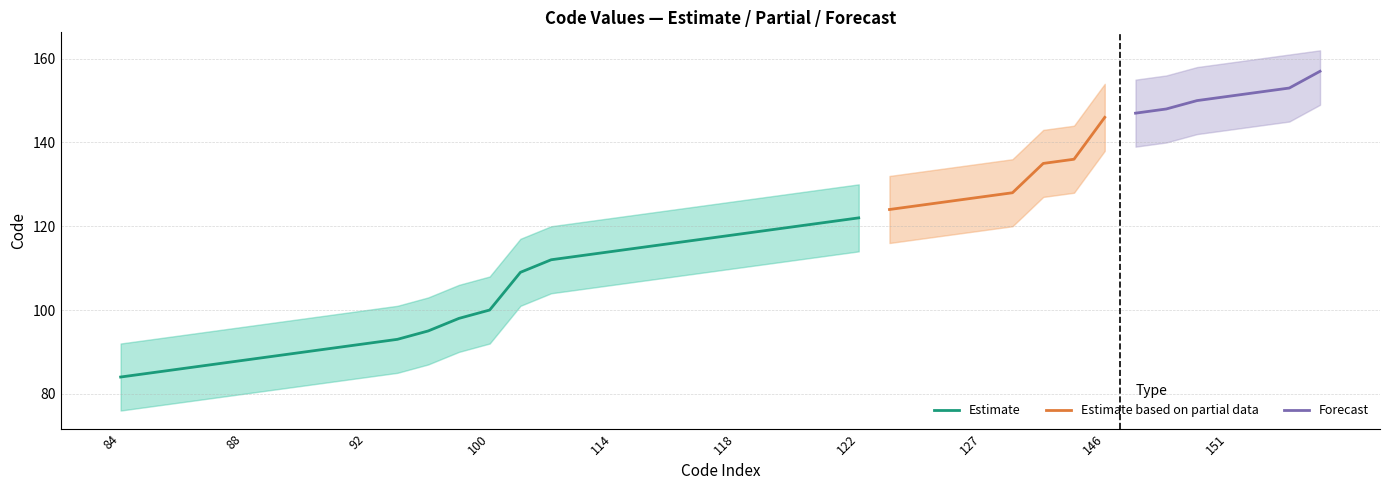

Reading left to right, what are all the values shown in this chart?

Code: 84	85	86	87	88	89	90	91	92	93	95	98	100	109	112	113	114	115	116	117	118	119	120	121	122	124	125	126	127	128	135	136	146	147	148	150	151	152	153	157
Upper: 92	93	94	95	96	97	98	99	100	101	103	106	108	117	120	121	122	123	124	125	126	127	128	129	130	132	133	134	135	136	143	144	154	155	156	158	159	160	161	162
Lower: 76	77	78	79	80	81	82	83	84	85	87	90	92	101	104	105	106	107	108	109	110	111	112	113	114	116	117	118	119	120	127	128	138	139	140	142	143	144	145	149